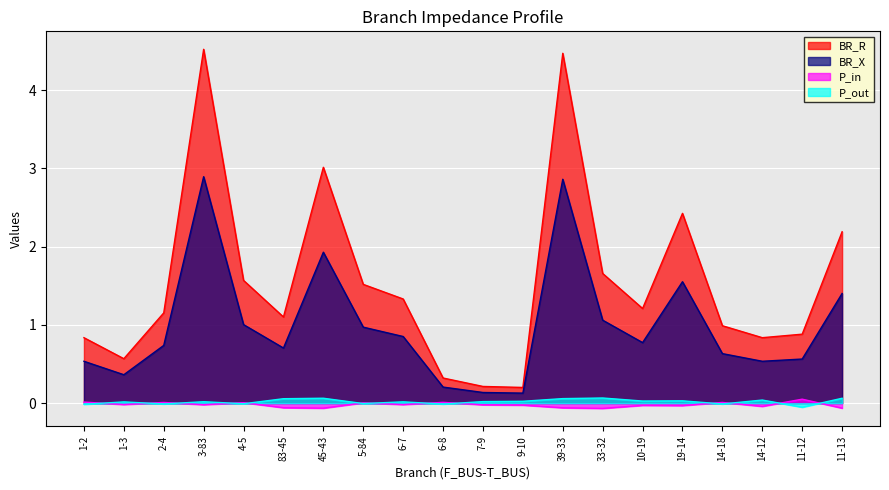

What is the sum of all P_in values?

-0.4